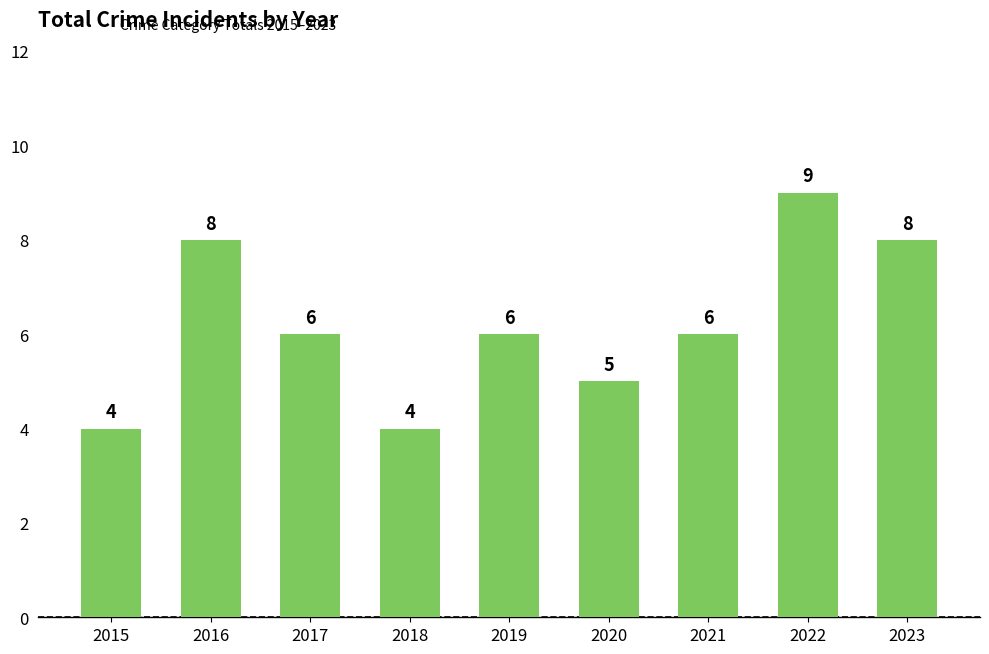

What is the minimum value shown in the chart?

4